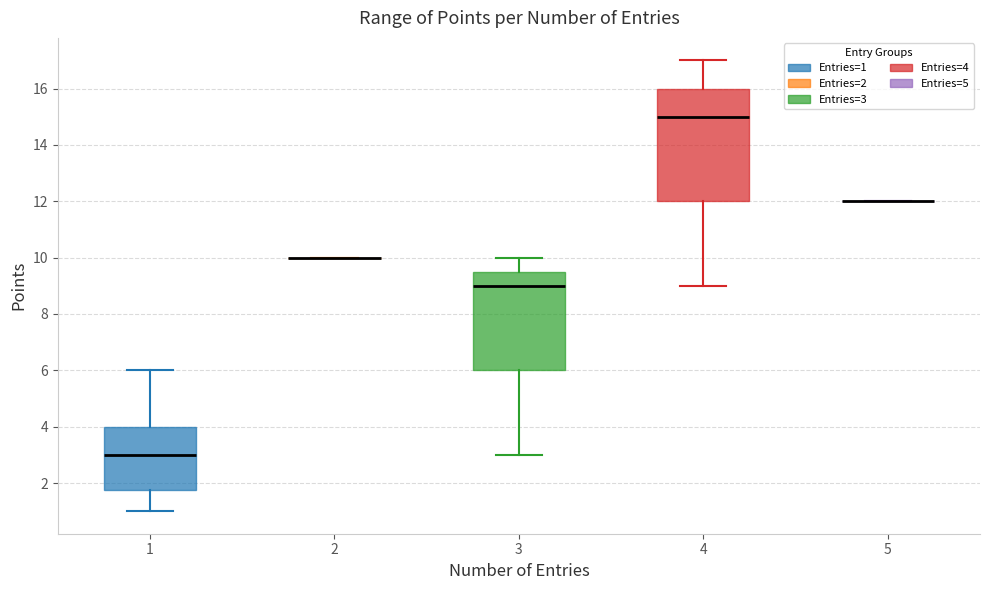

Where does the upper whisker of the box at x = 3 end on the y-axis? The values are not printed on the chart, so give them approximately, as read against the axis.

10.0